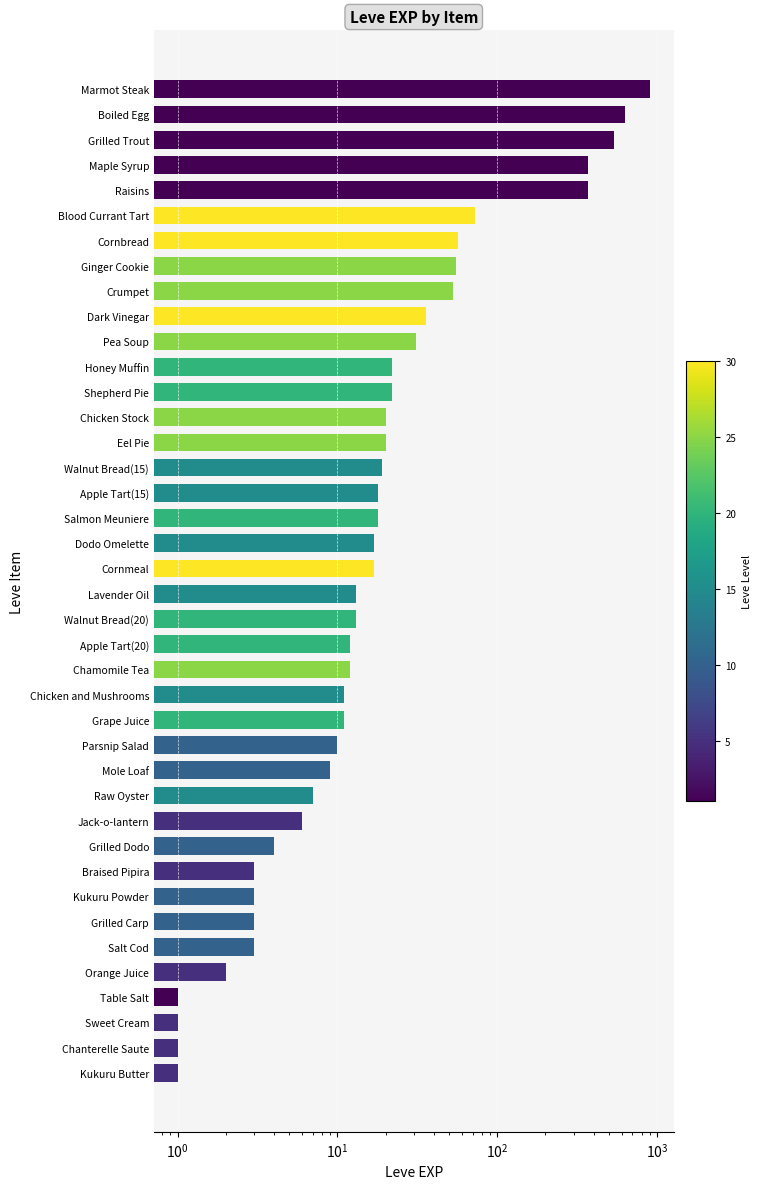

Are the bars grouped side by side (vs. stacked)?

No